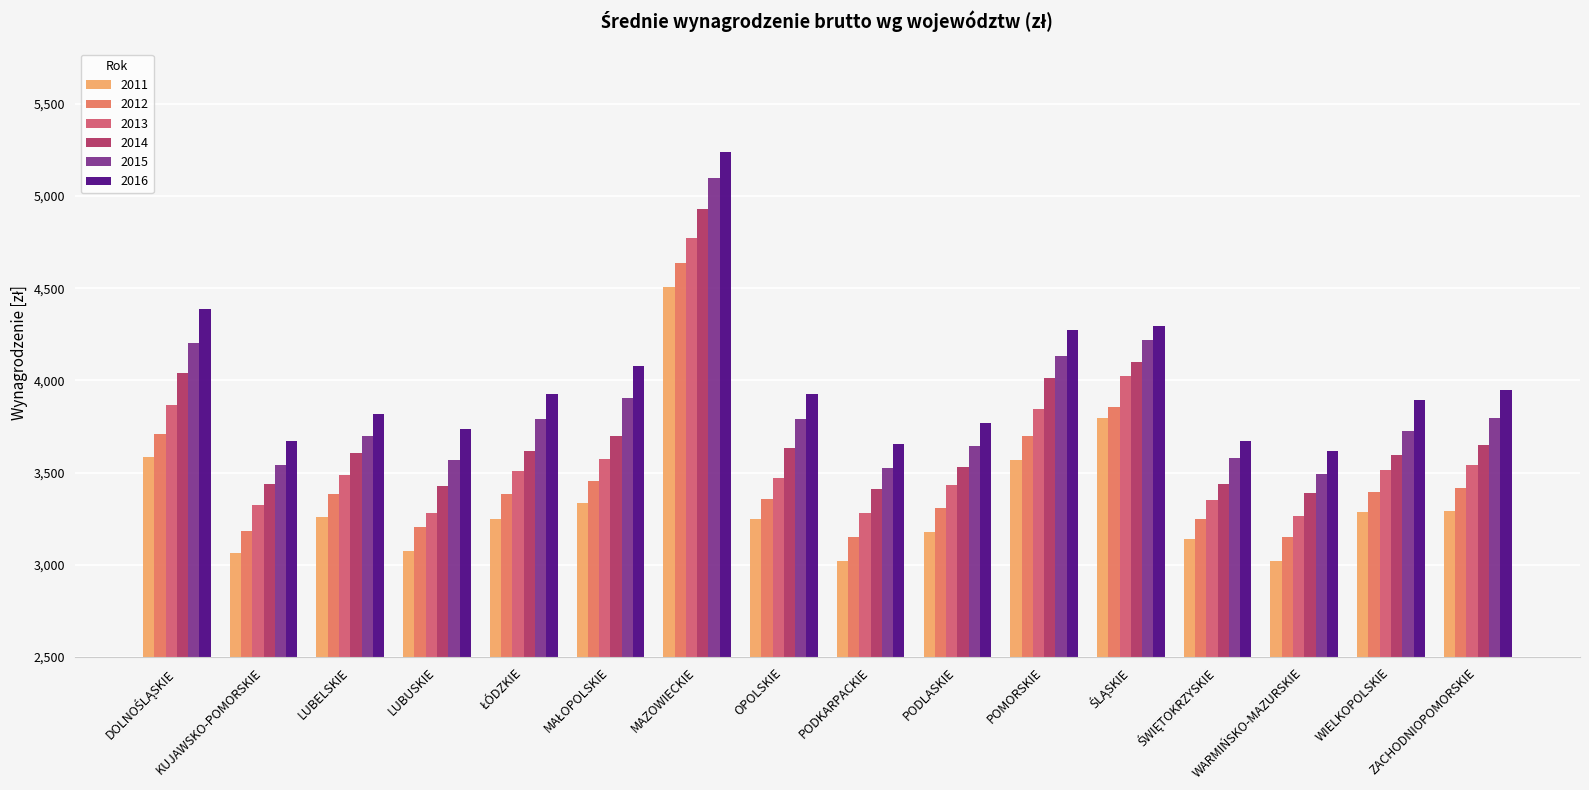

Read the 2015 value at OPOLSKIE.

3793.3